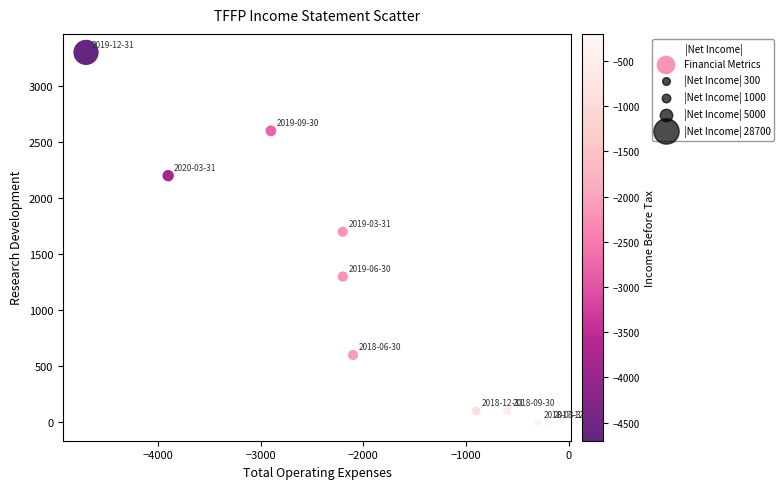

What Y value in the scatter plot is closest to 1650?

1700